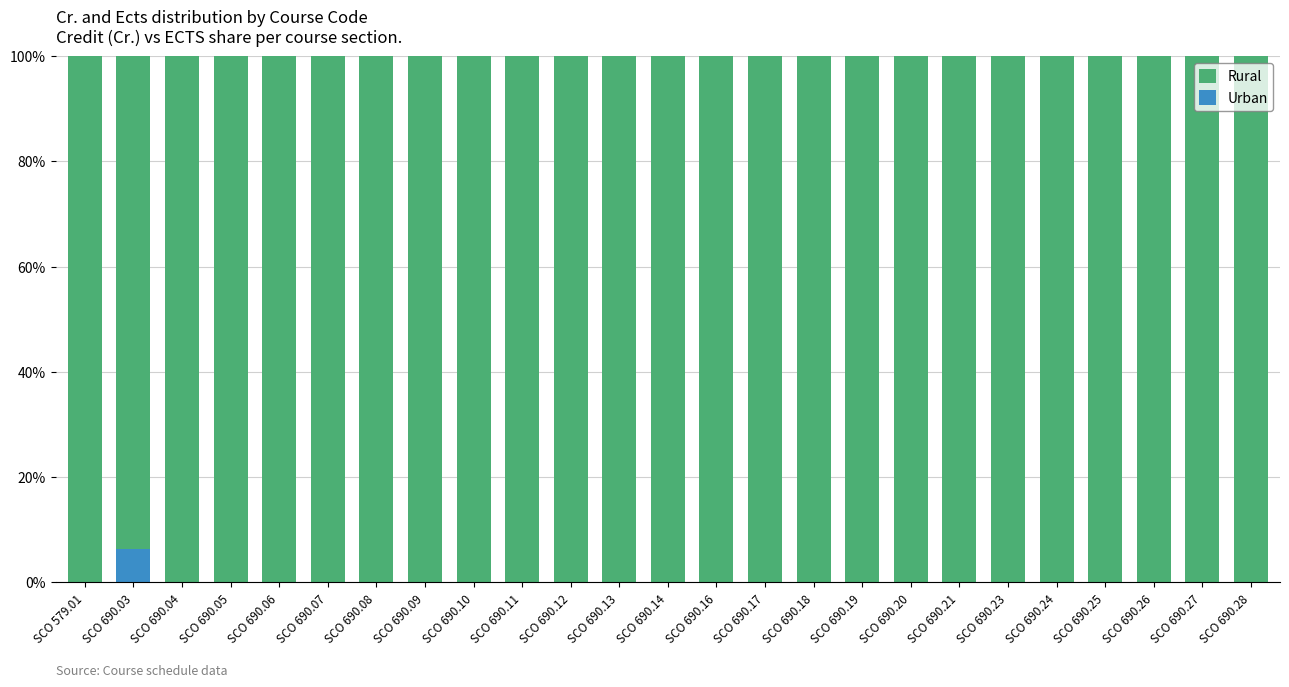

What is the total value across all series at SCO 690.05?

100.0